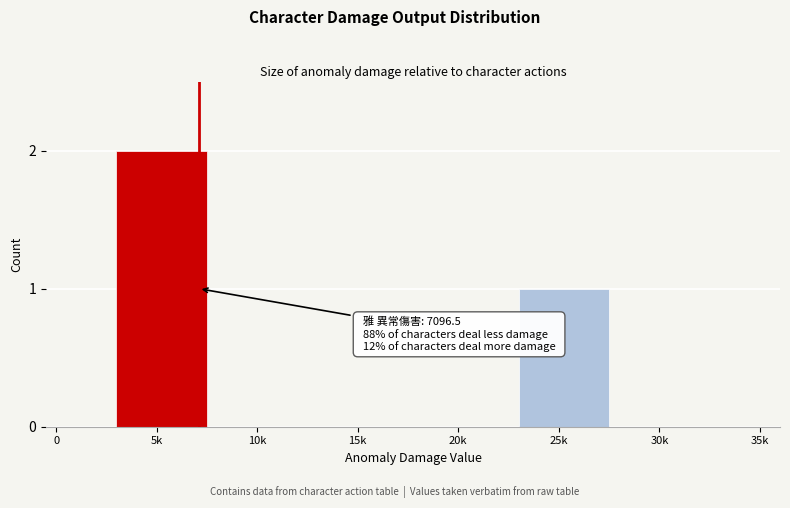

Reading left to right, transcribe all the data shown in this chart.

0=0	5k=2	10k=0	15k=0	20k=0	25k=1	30k=0